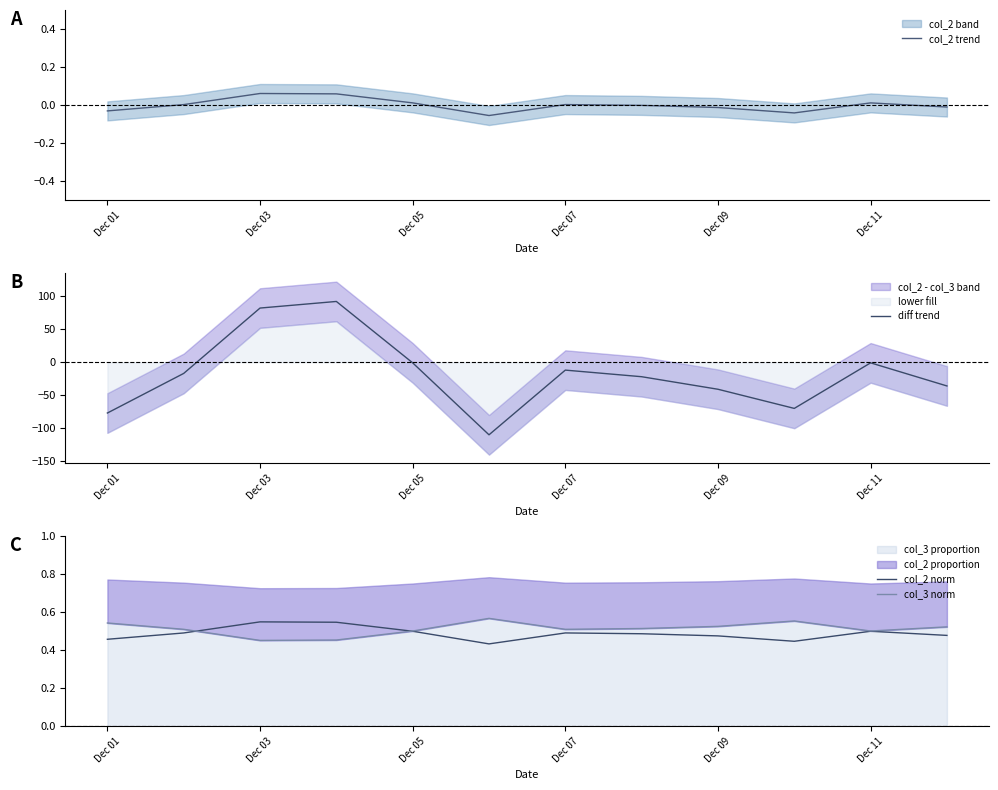

What is the minimum value for diff trend?

-110